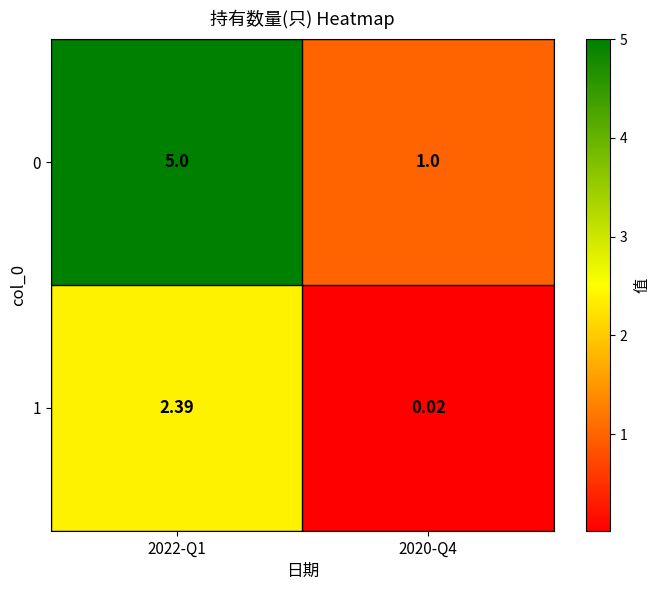

Count the number of data series in this chart.

2